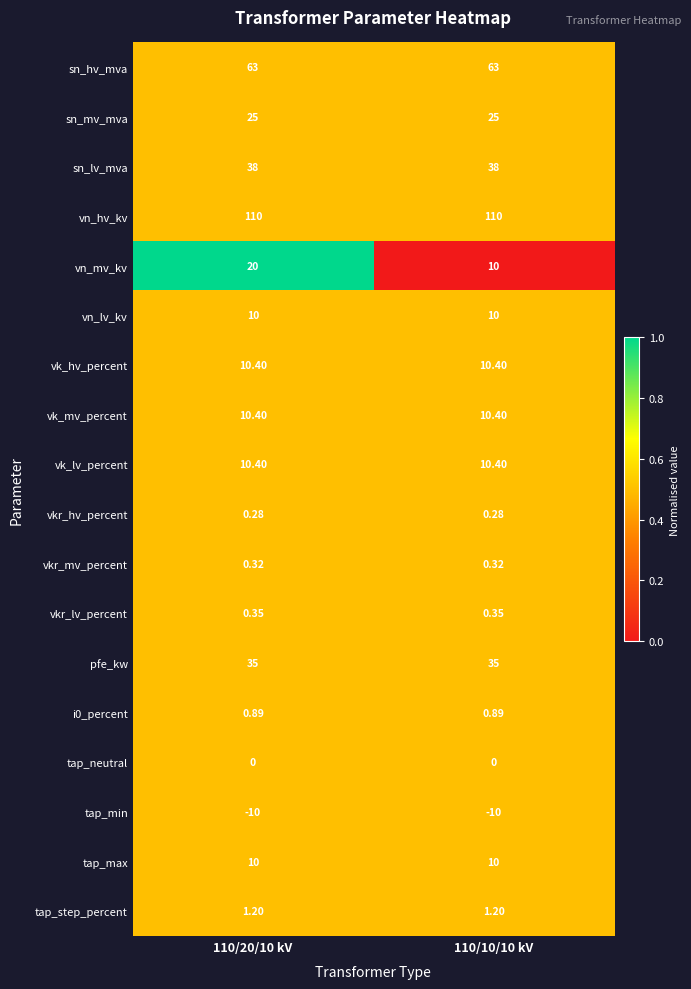

Which series has the largest total across all categories?

vn_hv_kv